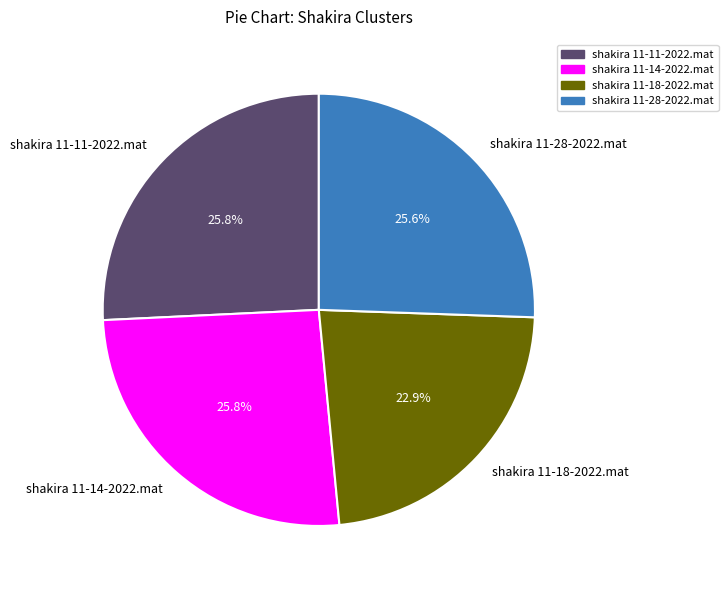

True or false: shakira 11-11-2022.mat accounts for 40% of the total.

False